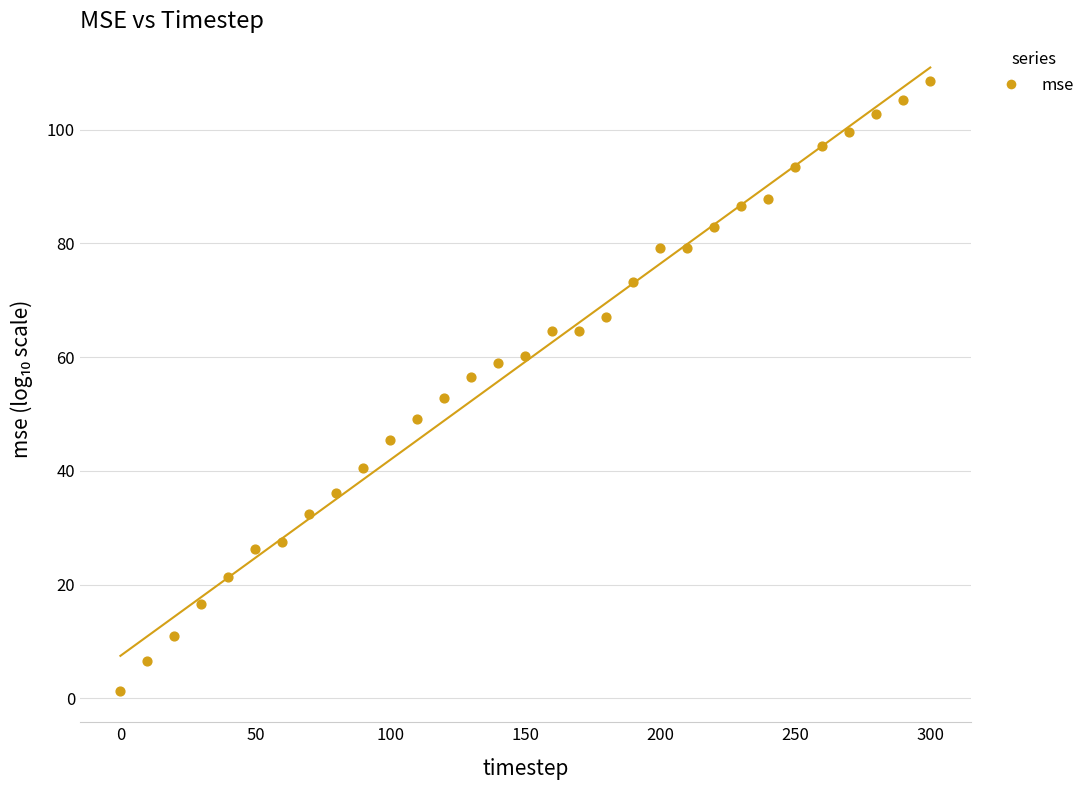

What is the range of X values (max minus min)?

300.0